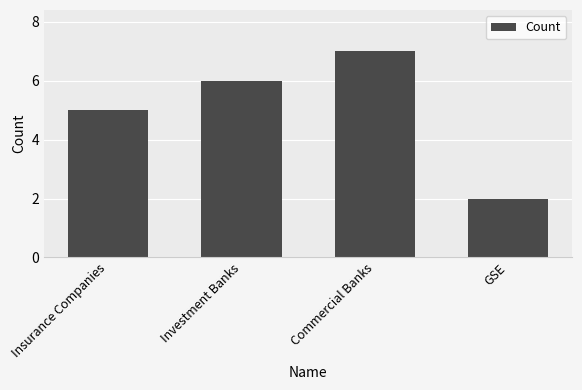

Rank the categories by value from lowest to highest.

GSE, Insurance Companies, Investment Banks, Commercial Banks